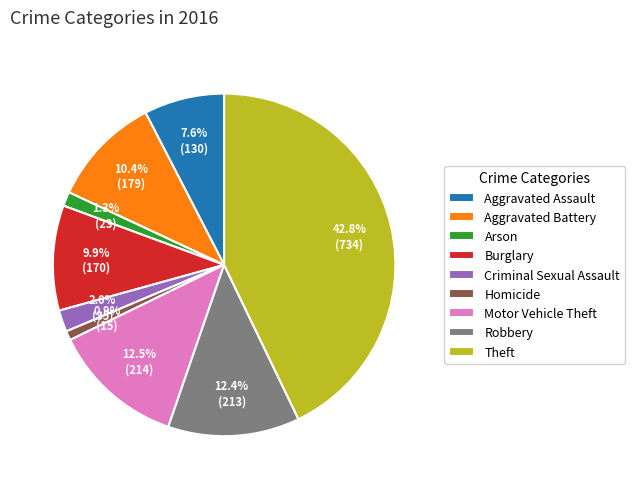

Approximately how many times larger is the value at Aggravated Assault compared to Burglary?

0.8